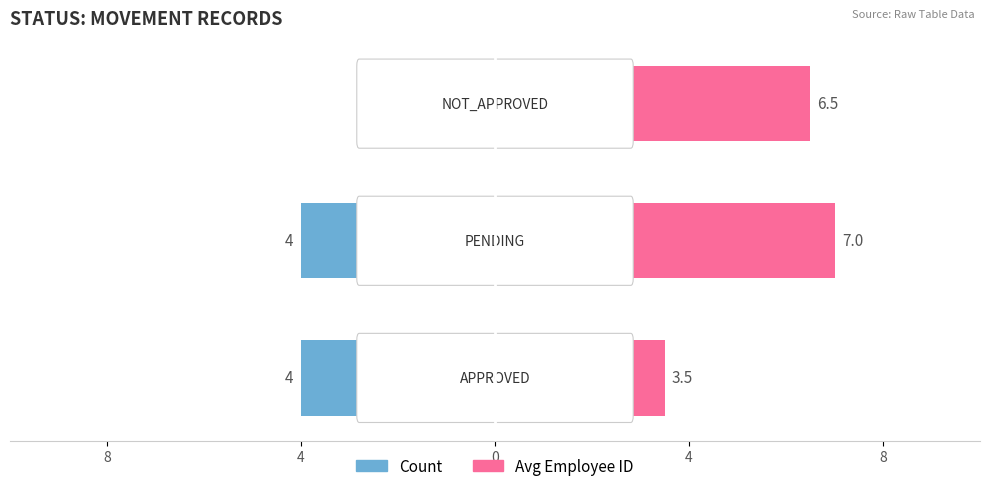

Reading left to right, list all the values displayed in this chart.

Count: -4.0	-4.0	-2.0
Avg Employee ID: 3.5	7.0	6.5